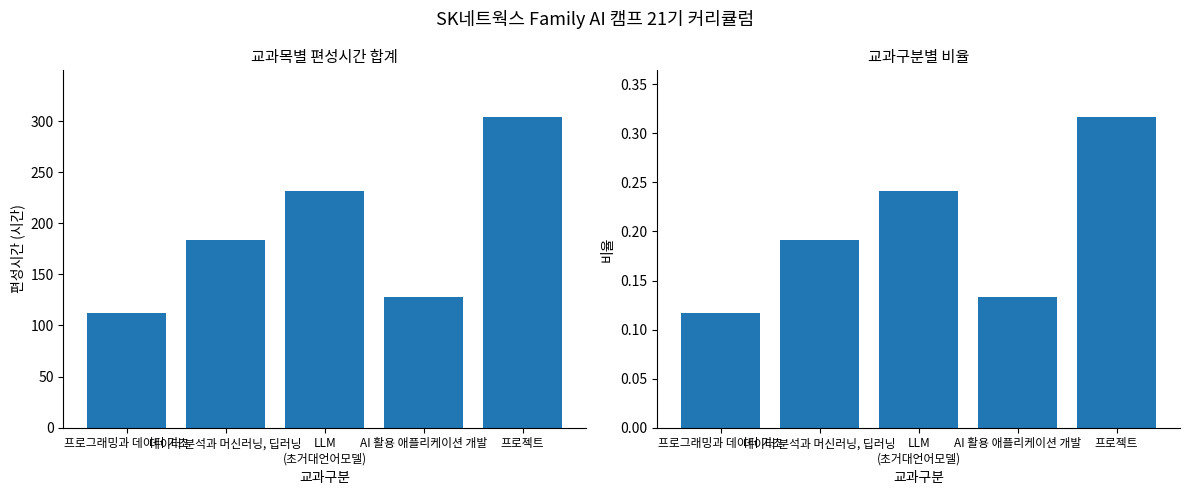

The value of 비율 at 데이터 분석과 머신러닝, 딥러닝 is 0.3. True or false?

False